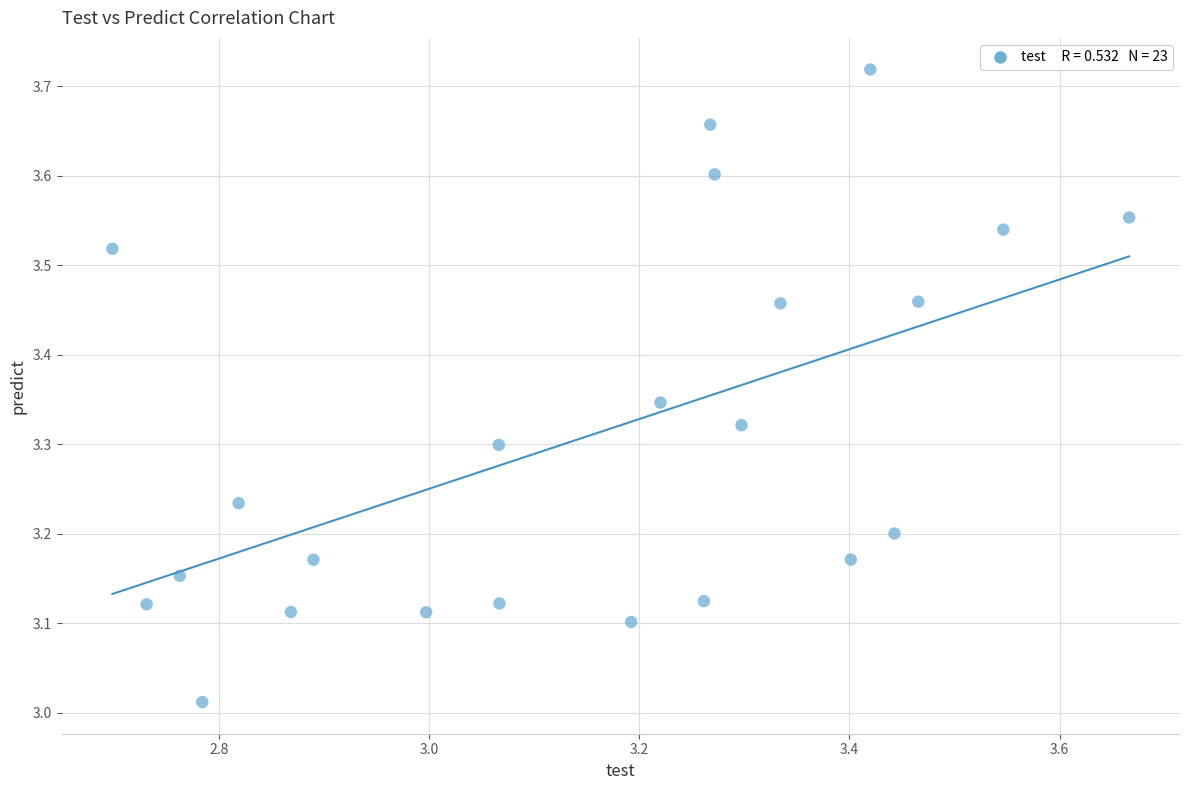

What is the range of X values (max minus min)?

1.0